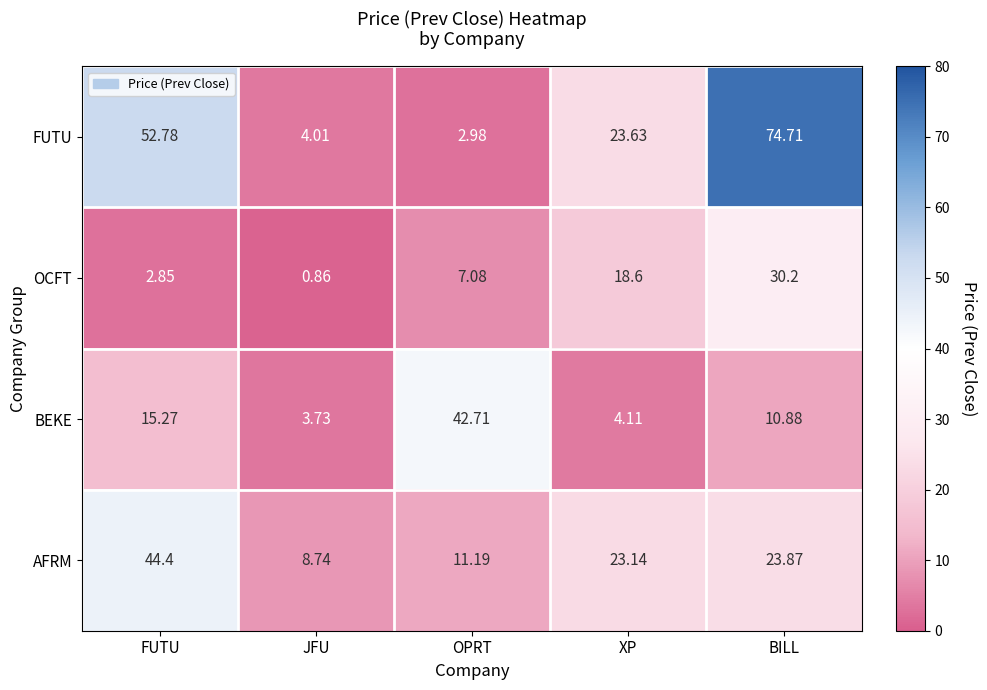

Where is BEKE nearest to the value 23?

FUTU